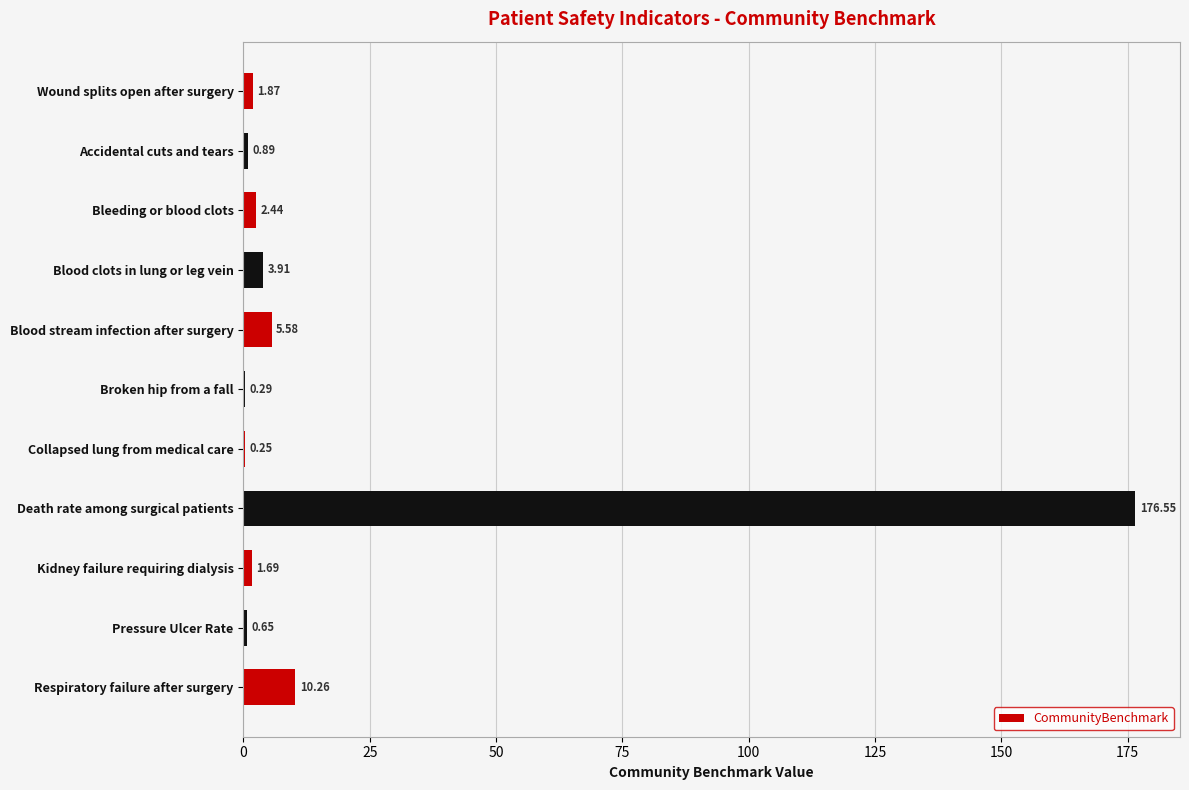

What is the greatest value displayed?

176.6